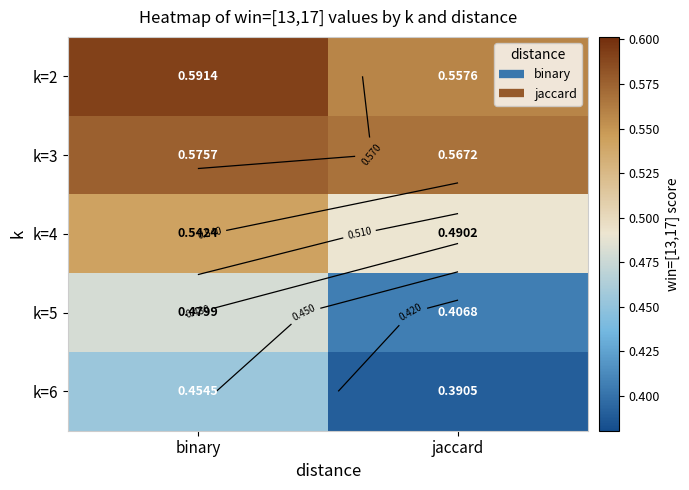

Count the number of data series in this chart.

5